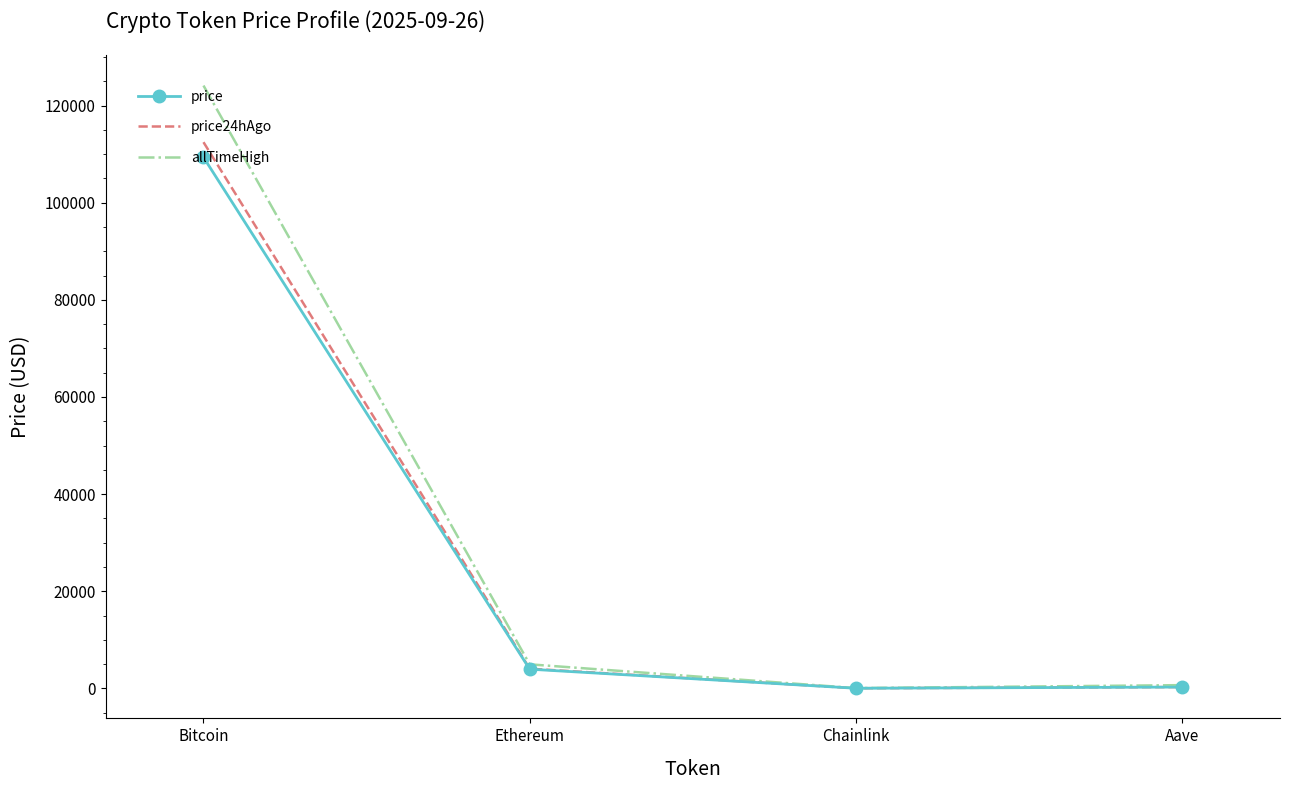

At how many categories does at least one series exceed 53936?

1